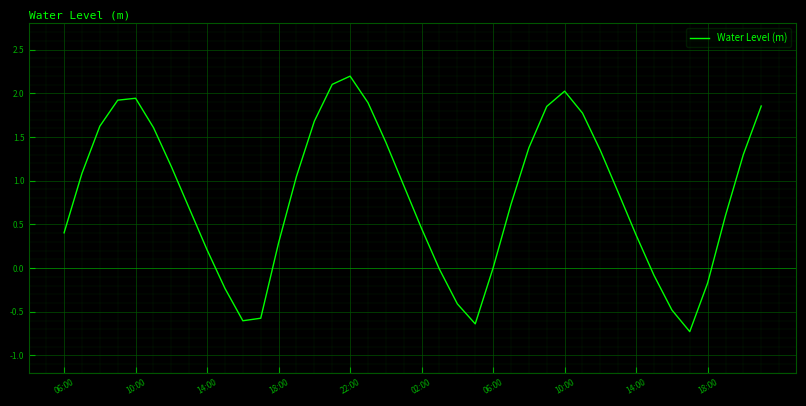

What is the minimum value shown in the chart?

-0.7